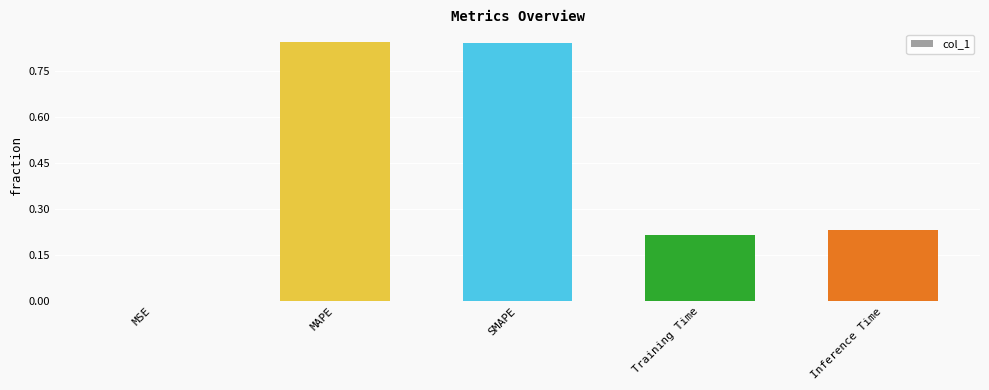

What is the sum of all values?

2.1